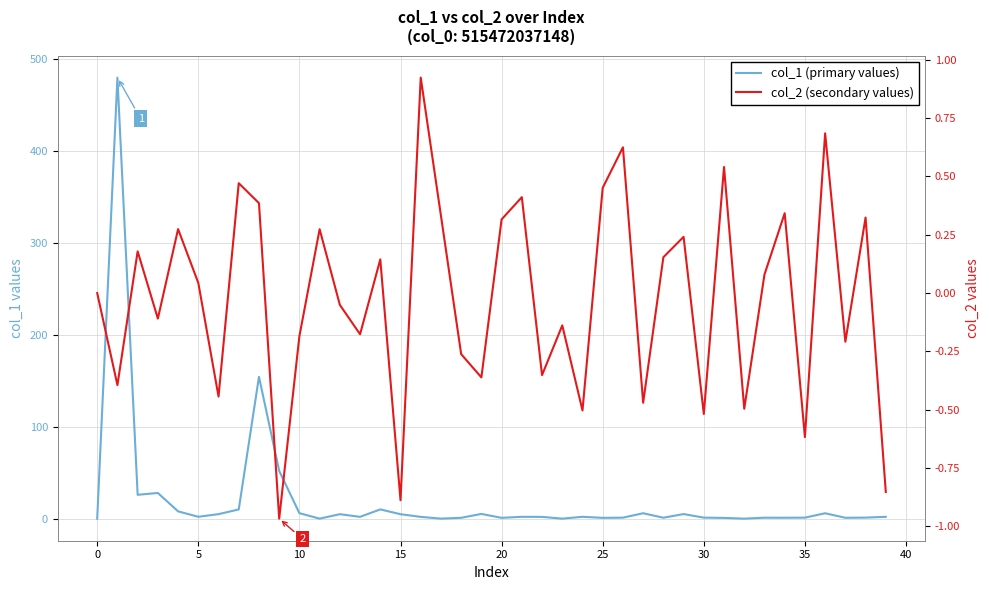

The value of col_2 (secondary values) at 34 is 0.3. True or false?

True